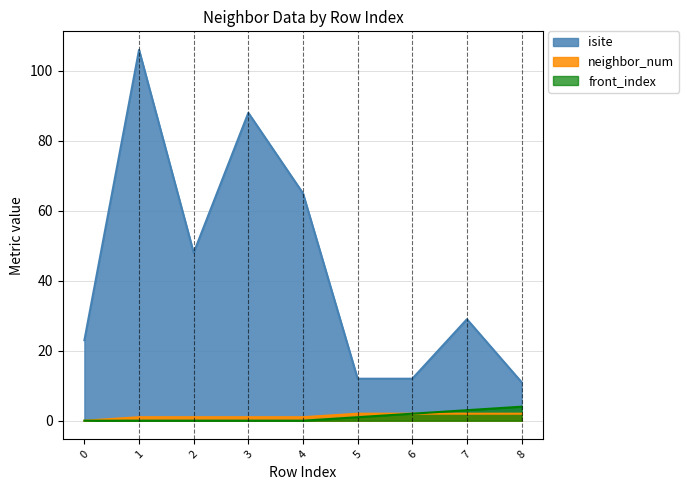

At 4, list the series in order from largest to smallest.

isite, neighbor_num, front_index